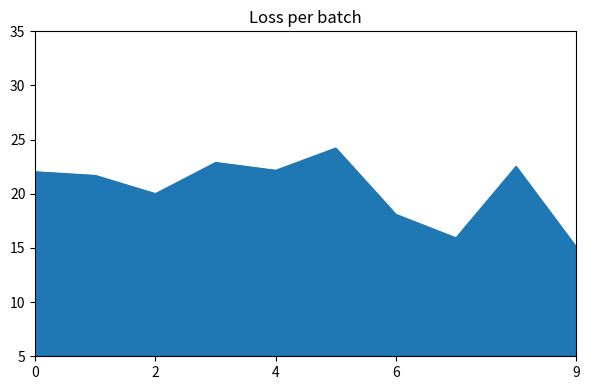

What is the greatest value displayed?

24.2